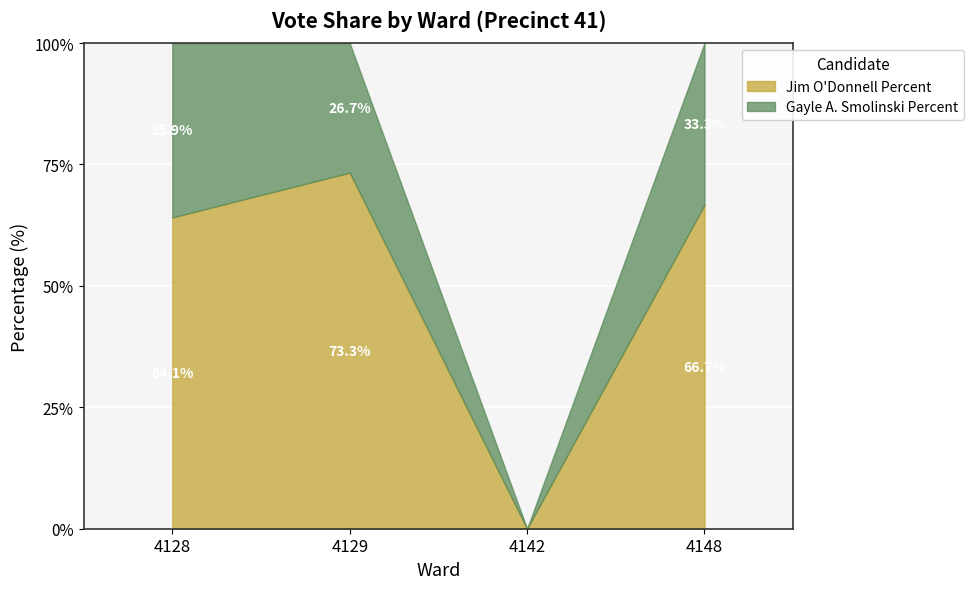

What is the difference between the maximum and second lowest values?

9.2